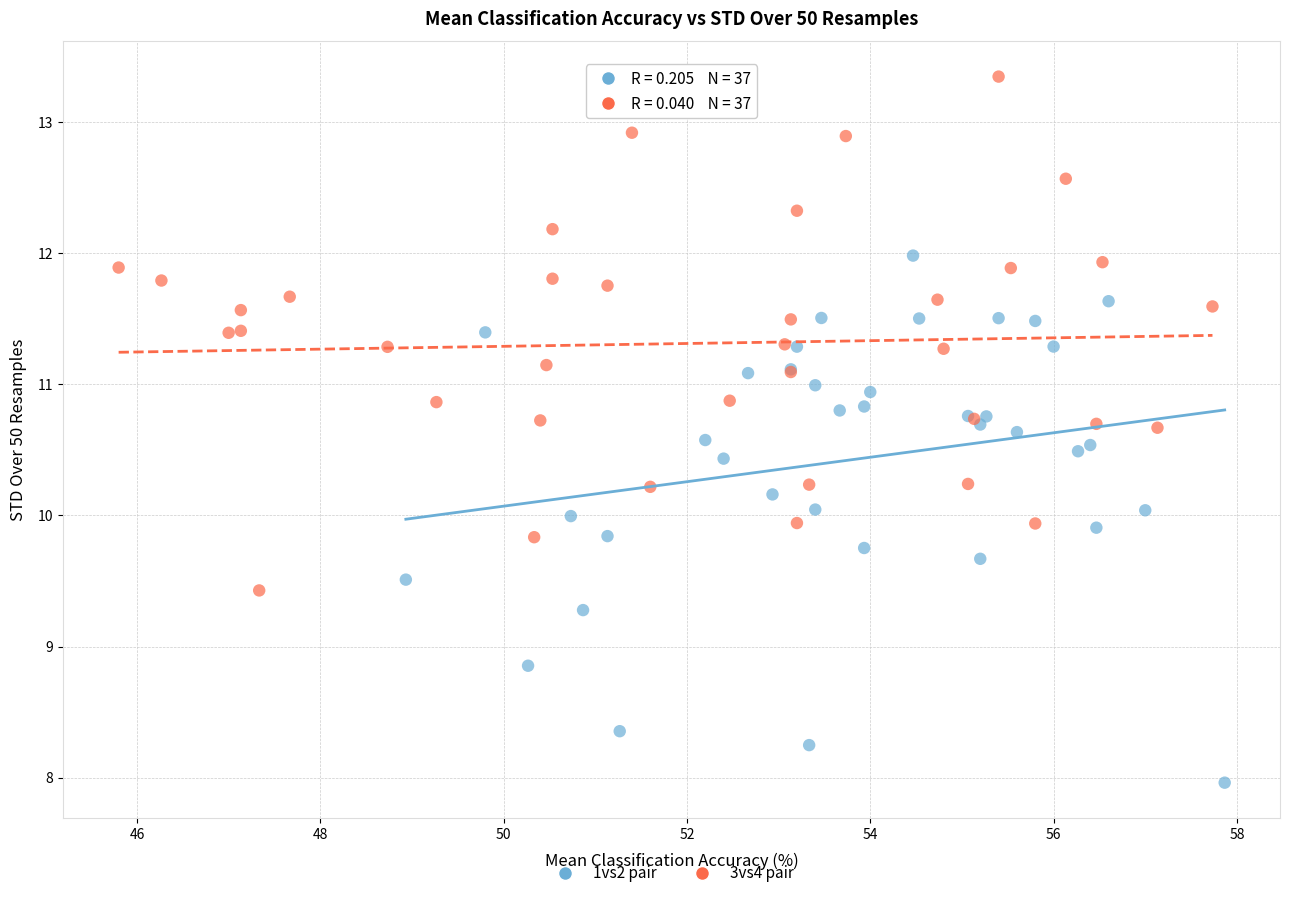

Which series has the widest spread of Y values?

1vs2 pair